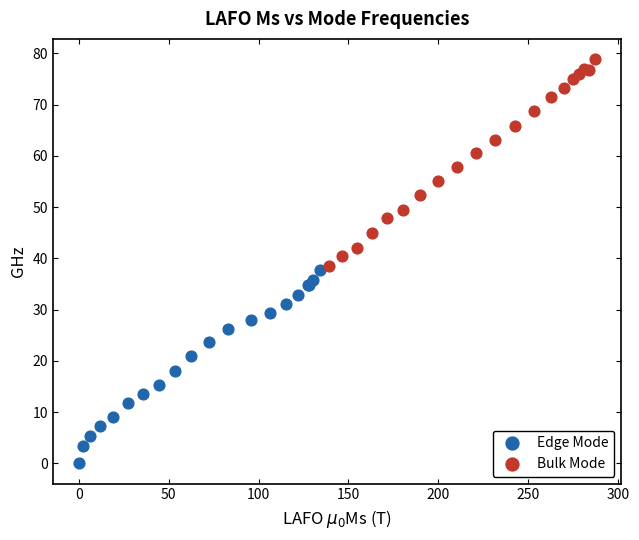

Which series contains the lowest Y value?

Edge Mode